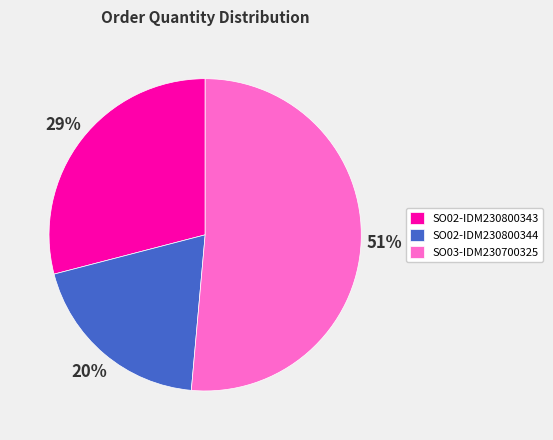

True or false: SO02-IDM230800344 accounts for 20% of the total.

True